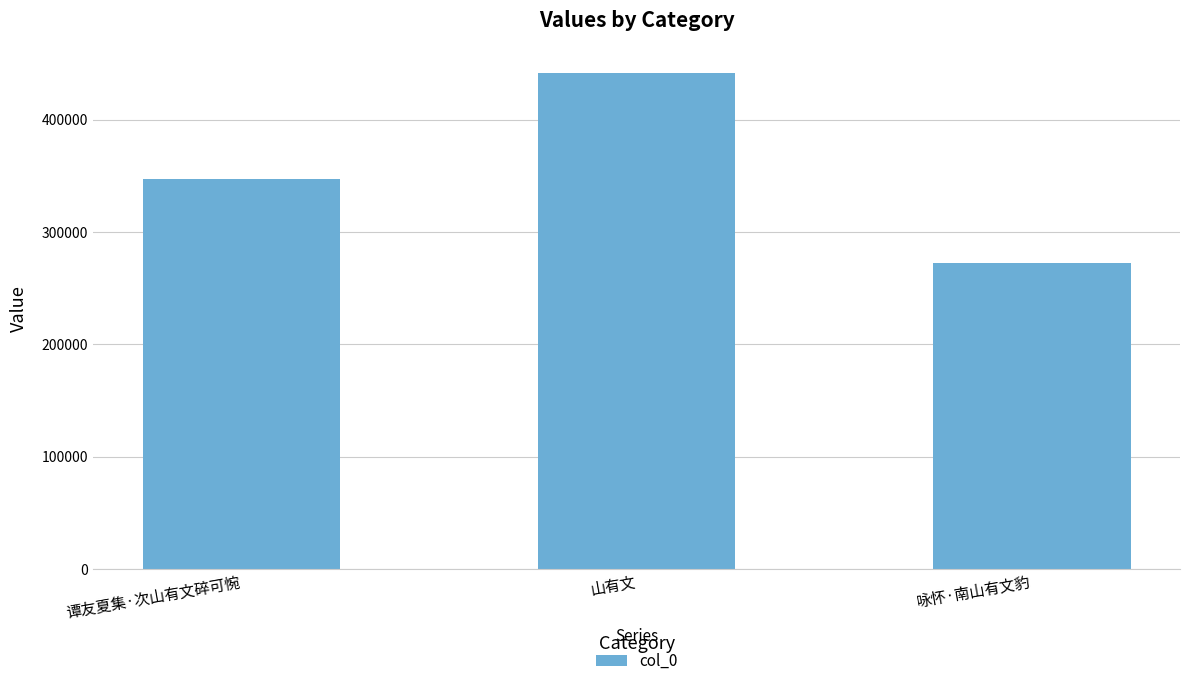

How many values are below 347061?

1